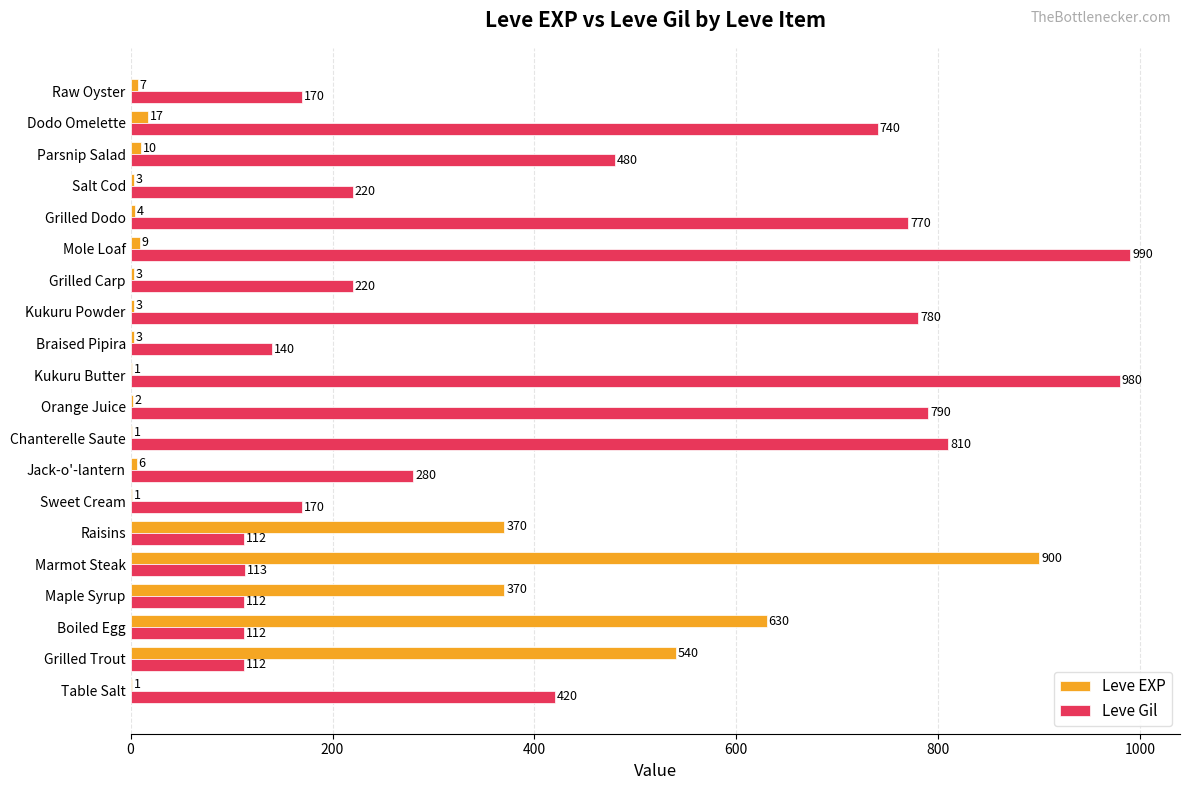

How many distinct data groups are displayed?

2